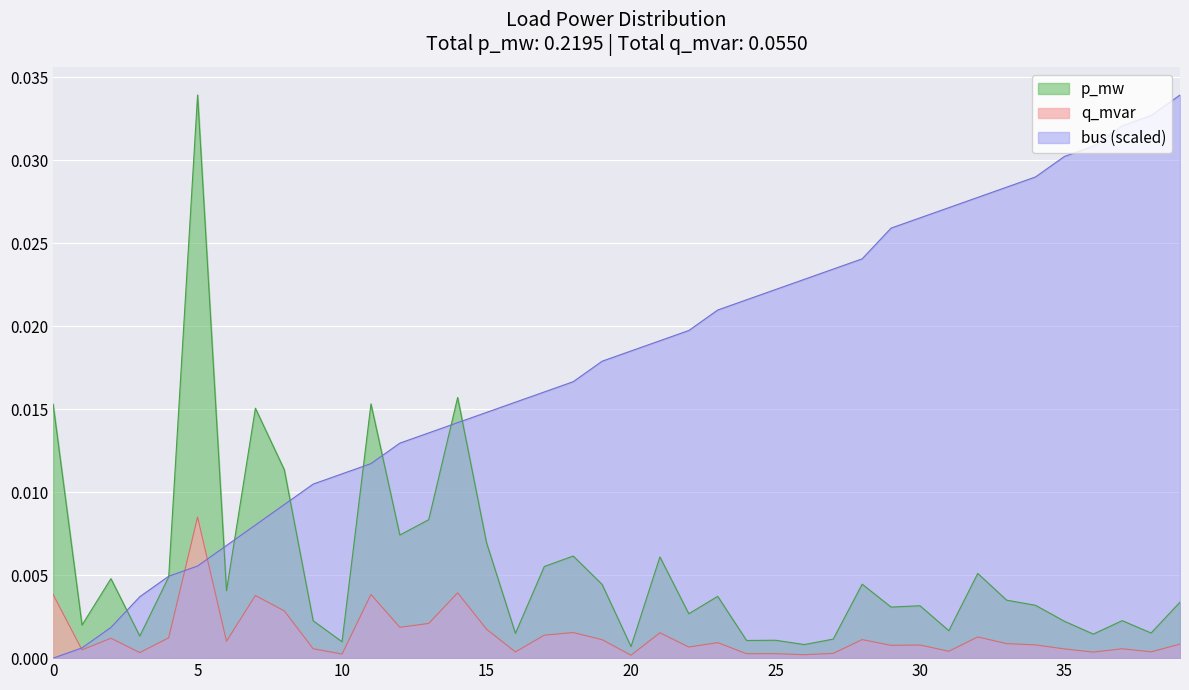

True or false: q_mvar has more than 0 interior local peaks.

True